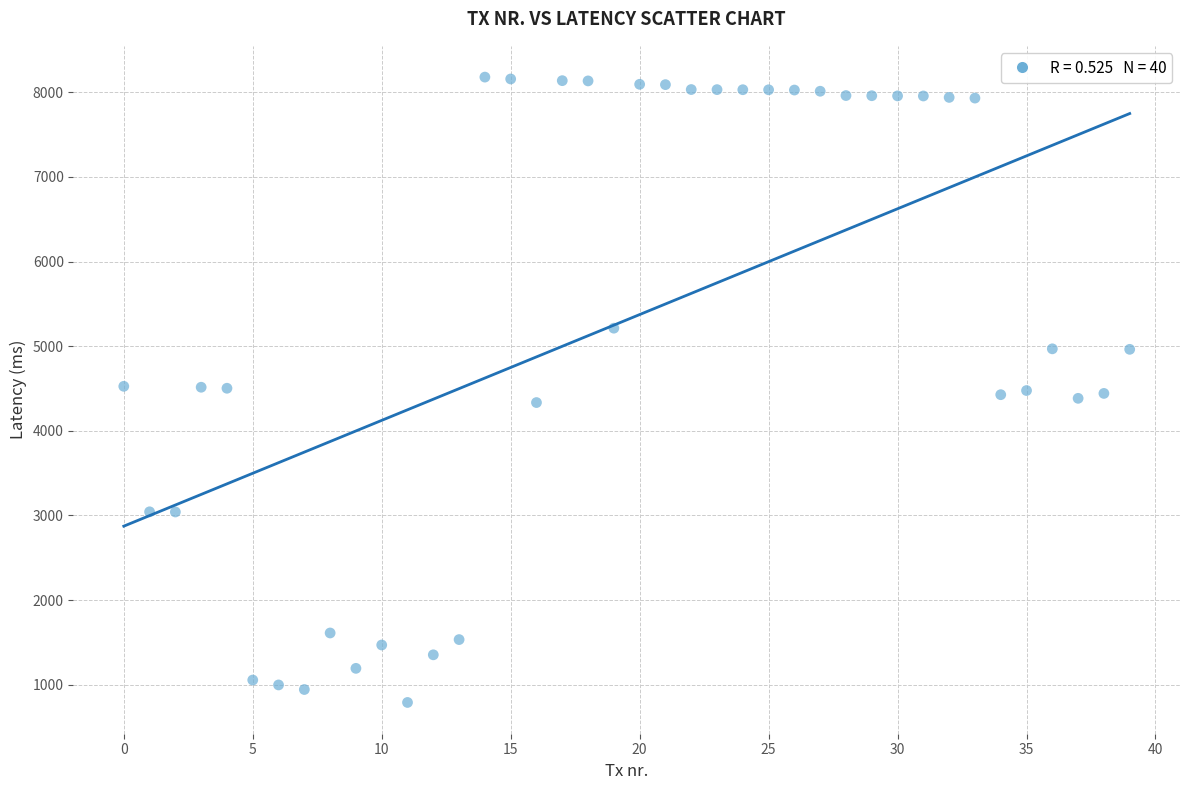

What is the range of Y values (max minus min)?

7390